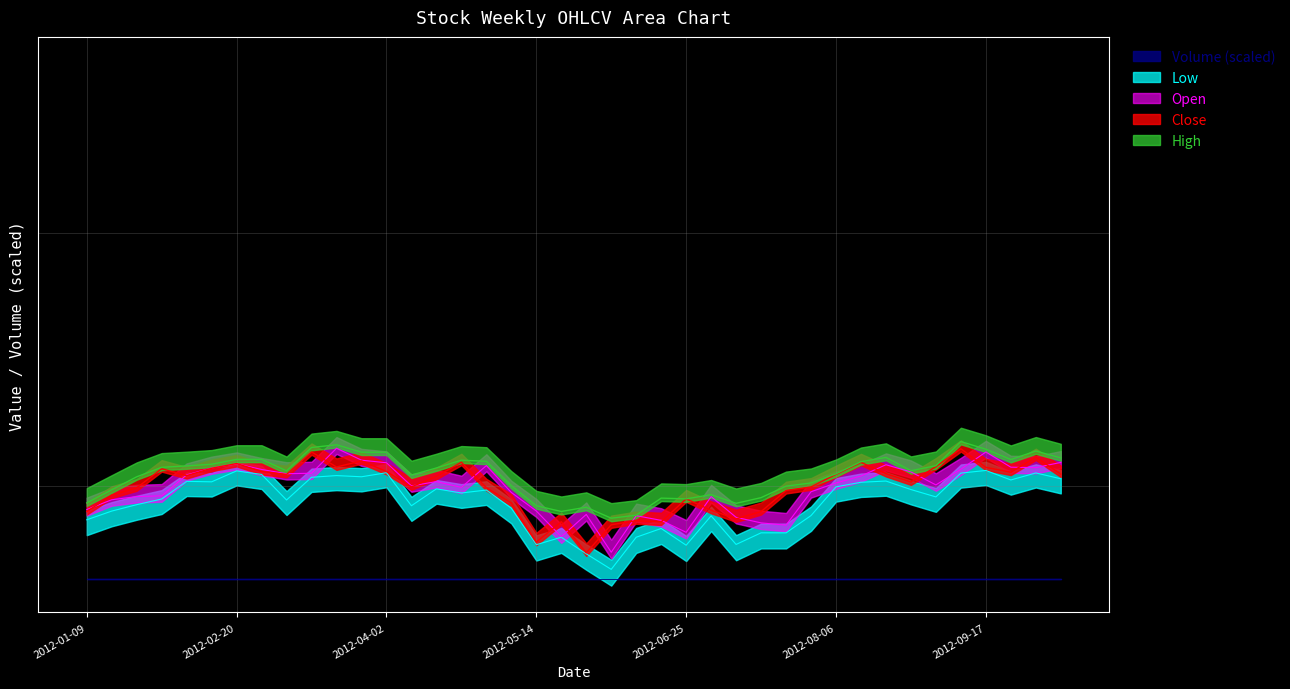

List the labels in order of Low value, largest first.

2012-09-17, 2012-02-20, 2012-04-02, 2012-10-01, 2012-09-10, 2012-02-27, 2012-03-19, 2012-03-26, 2012-03-12, 2012-10-08, 2012-09-24, 2012-08-20, 2012-02-06, 2012-02-13, 2012-08-13, 2012-08-06, 2012-04-16, 2012-08-27, 2012-04-30, 2012-04-23, 2012-09-03, 2012-01-30, 2012-03-05, 2012-01-23, 2012-04-09, 2012-05-07, 2012-01-16, 2012-07-30, 2012-07-02, 2012-01-09, 2012-06-18, 2012-07-16, 2012-07-23, 2012-05-21, 2012-06-11, 2012-07-09, 2012-05-14, 2012-06-25, 2012-05-28, 2012-06-04